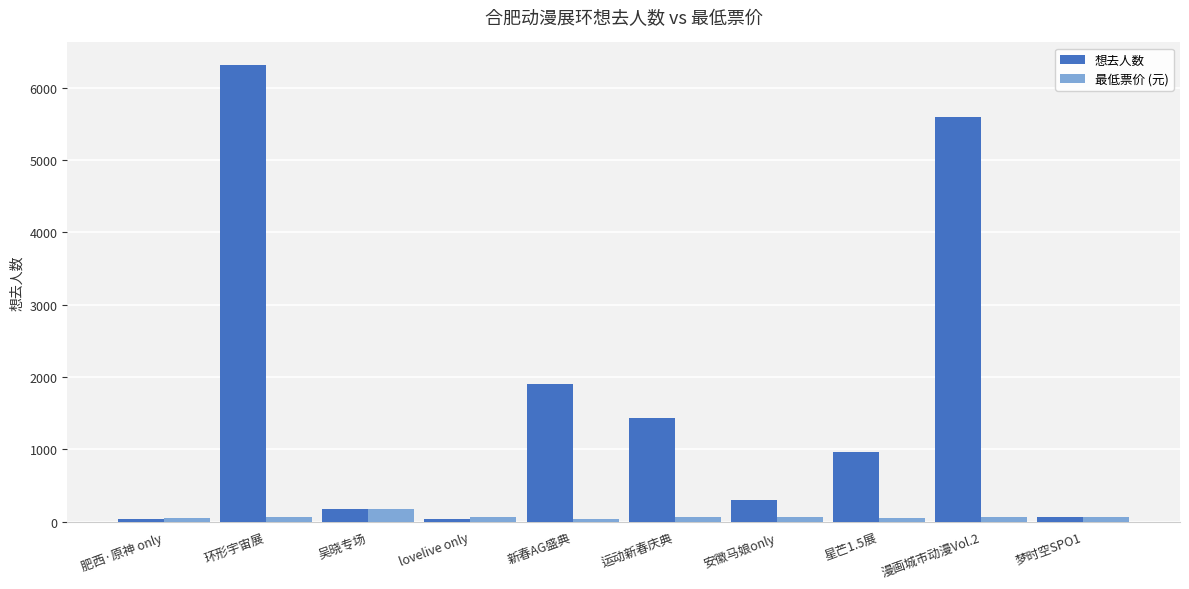

Between 运动新春庆典 and 安徽马娘only, which series saw the biggest shift?

想去人数